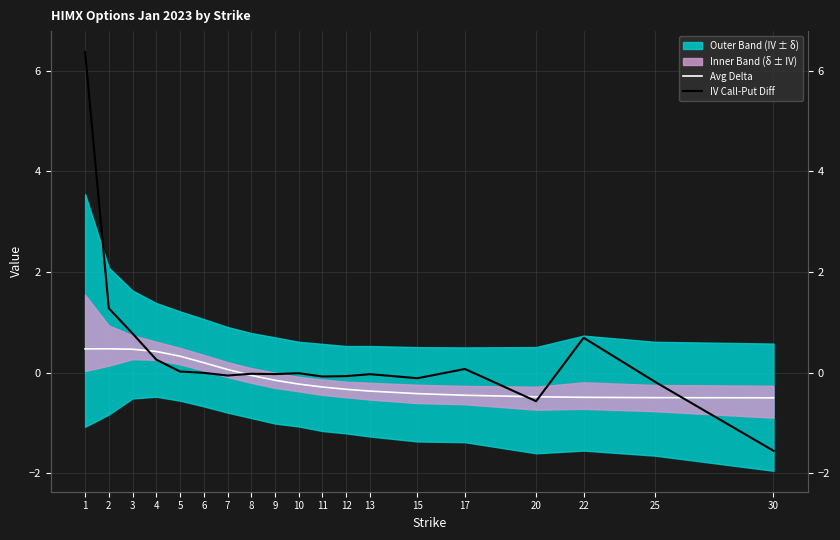

Where do Avg Delta and IV Call-Put Diff first cross each other?

3 and 4